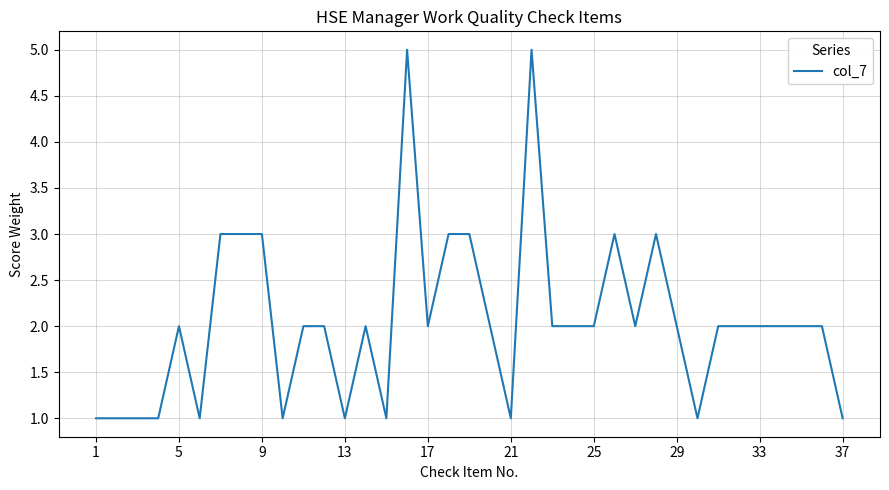

What is the difference between the maximum and minimum values?

4